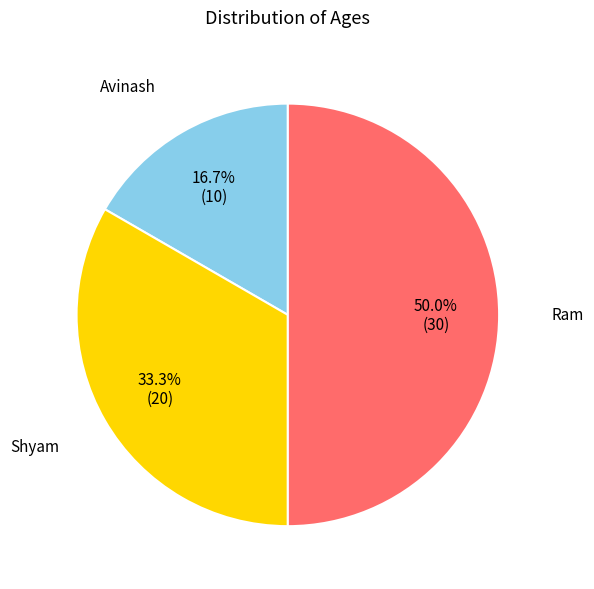

To the nearest percent, what is the combined percentage of Avinash and Shyam?

50%